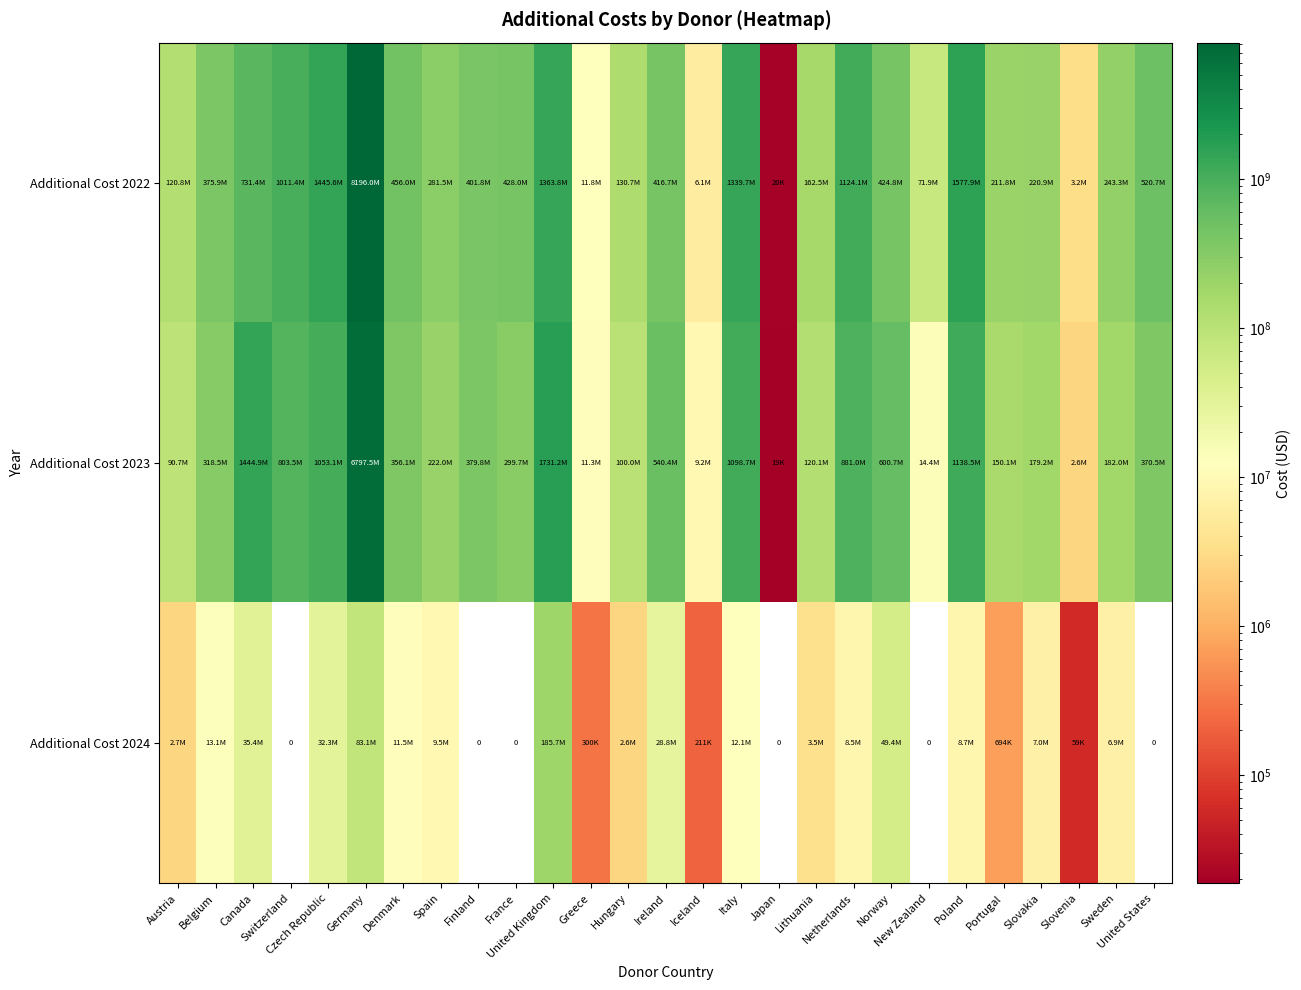

Which series has the largest total across all categories?

Additional Cost 2022